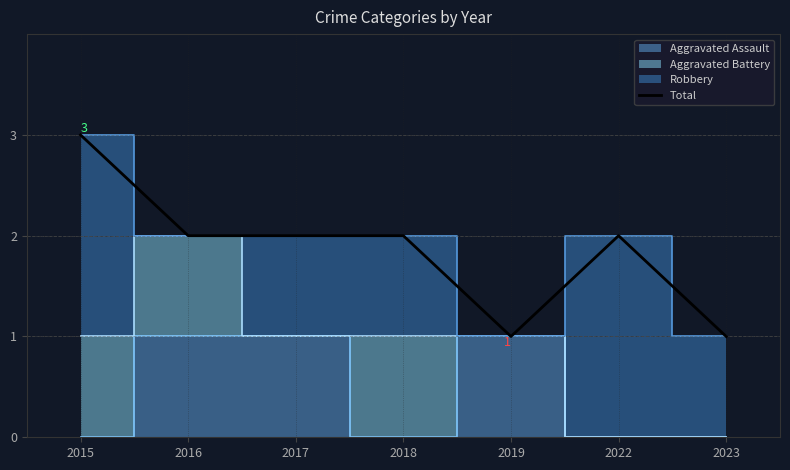

Reading right to left, transcribe all the data shown in this chart.

1	2	1	2	2	2	3